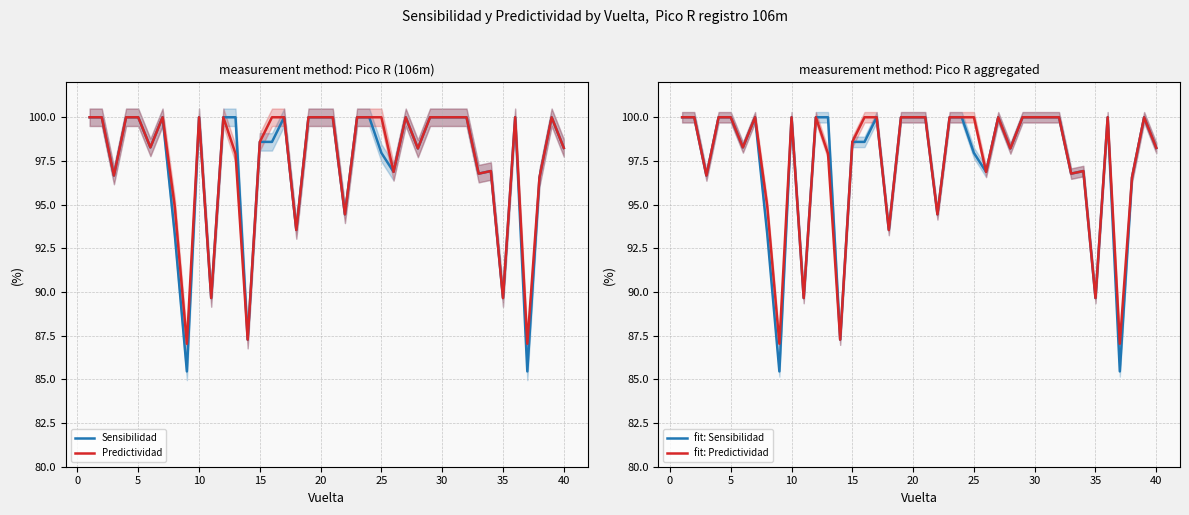

What is the lowest value of the fit: Predictividad series?

87.0